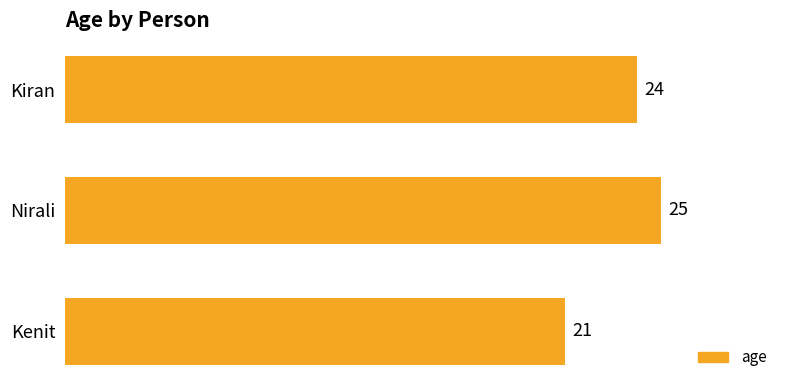

Rank the categories by value from lowest to highest.

Kenit, Kiran, Nirali